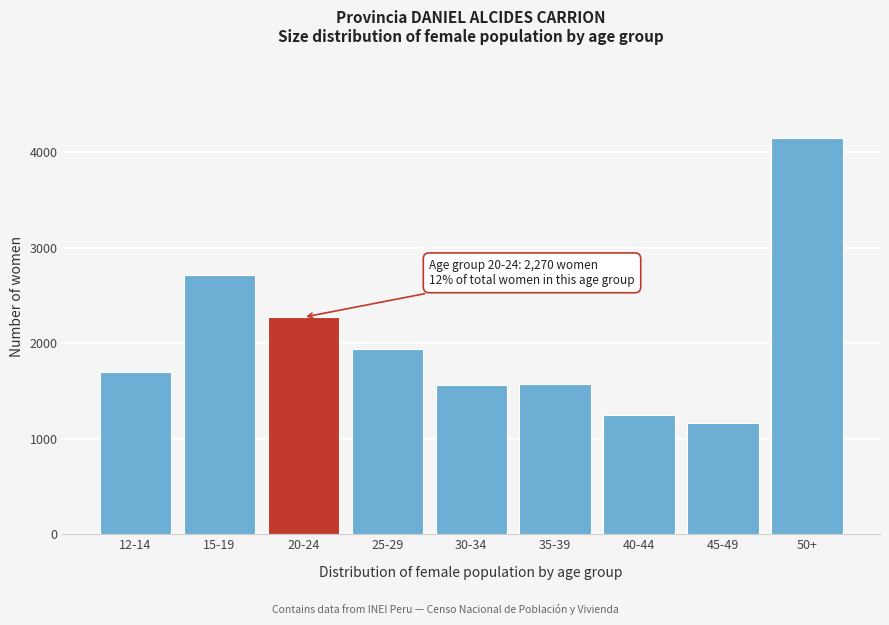

What is the maximum value shown in the chart?

4150